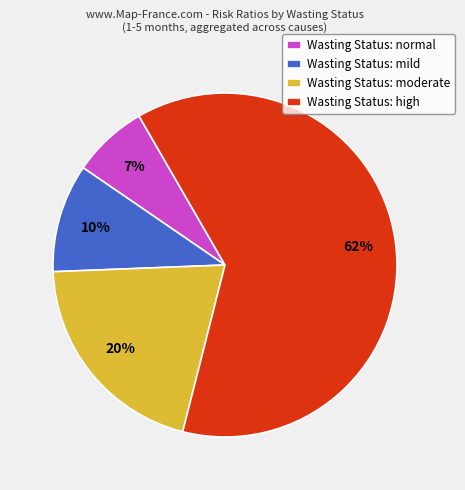

How many segments does this pie chart have?

4